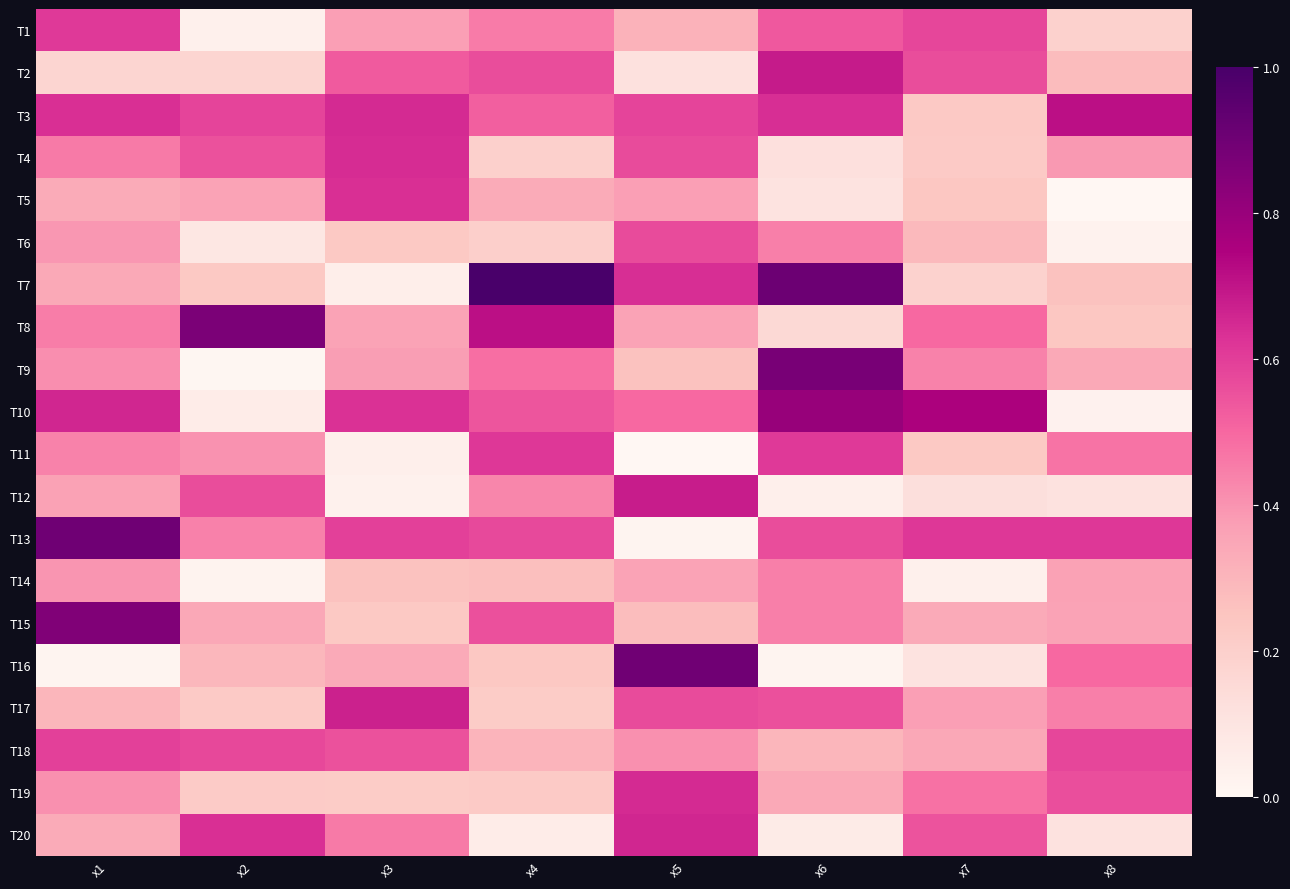

Reading left to right, transcribe all the data shown in this chart.

T1: x1=0.6	x2=0.0	x3=0.4	x4=0.5	x5=0.3	x6=0.5	x7=0.6	x8=0.2
T2: x1=0.2	x2=0.2	x3=0.5	x4=0.6	x5=0.1	x6=0.7	x7=0.6	x8=0.3
T3: x1=0.6	x2=0.6	x3=0.6	x4=0.5	x5=0.6	x6=0.6	x7=0.2	x8=0.7
T4: x1=0.5	x2=0.6	x3=0.6	x4=0.2	x5=0.6	x6=0.1	x7=0.2	x8=0.4
T5: x1=0.3	x2=0.4	x3=0.6	x4=0.3	x5=0.4	x6=0.1	x7=0.2	x8=0.0
T6: x1=0.4	x2=0.1	x3=0.2	x4=0.2	x5=0.6	x6=0.4	x7=0.3	x8=0.0
T7: x1=0.3	x2=0.2	x3=0.0	x4=1.0	x5=0.6	x6=0.9	x7=0.2	x8=0.3
T8: x1=0.5	x2=0.9	x3=0.4	x4=0.7	x5=0.4	x6=0.2	x7=0.5	x8=0.2
T9: x1=0.4	x2=0.0	x3=0.4	x4=0.5	x5=0.3	x6=0.9	x7=0.4	x8=0.3
T10: x1=0.7	x2=0.1	x3=0.6	x4=0.5	x5=0.5	x6=0.8	x7=0.8	x8=0.0
T11: x1=0.4	x2=0.4	x3=0.0	x4=0.6	x5=0.0	x6=0.6	x7=0.2	x8=0.5
T12: x1=0.4	x2=0.6	x3=0.0	x4=0.4	x5=0.7	x6=0.0	x7=0.1	x8=0.1
T13: x1=0.9	x2=0.4	x3=0.6	x4=0.6	x5=0.0	x6=0.6	x7=0.6	x8=0.6
T14: x1=0.4	x2=0.0	x3=0.3	x4=0.3	x5=0.4	x6=0.4	x7=0.0	x8=0.4
T15: x1=0.9	x2=0.3	x3=0.2	x4=0.6	x5=0.3	x6=0.4	x7=0.3	x8=0.4
T16: x1=0.0	x2=0.3	x3=0.3	x4=0.2	x5=0.9	x6=0.0	x7=0.1	x8=0.5
T17: x1=0.3	x2=0.2	x3=0.7	x4=0.2	x5=0.6	x6=0.6	x7=0.4	x8=0.4
T18: x1=0.6	x2=0.6	x3=0.6	x4=0.3	x5=0.4	x6=0.3	x7=0.3	x8=0.6
T19: x1=0.4	x2=0.2	x3=0.2	x4=0.2	x5=0.6	x6=0.3	x7=0.5	x8=0.6
T20: x1=0.3	x2=0.6	x3=0.5	x4=0.1	x5=0.7	x6=0.1	x7=0.5	x8=0.1